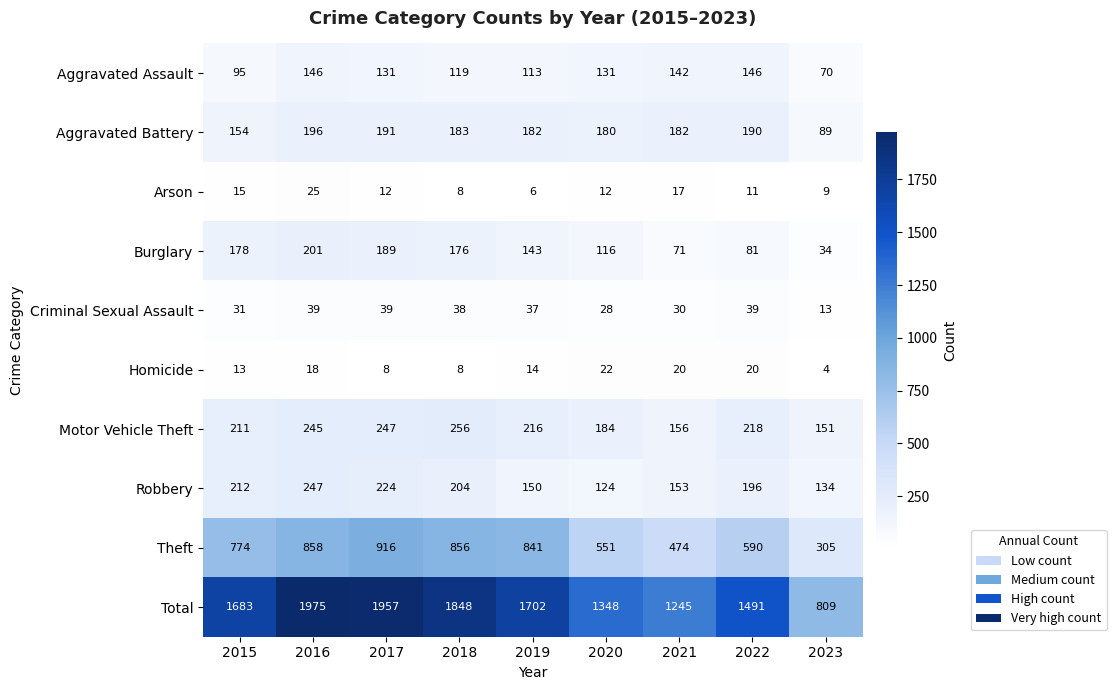

Which label corresponds to the largest value in the chart?

2016